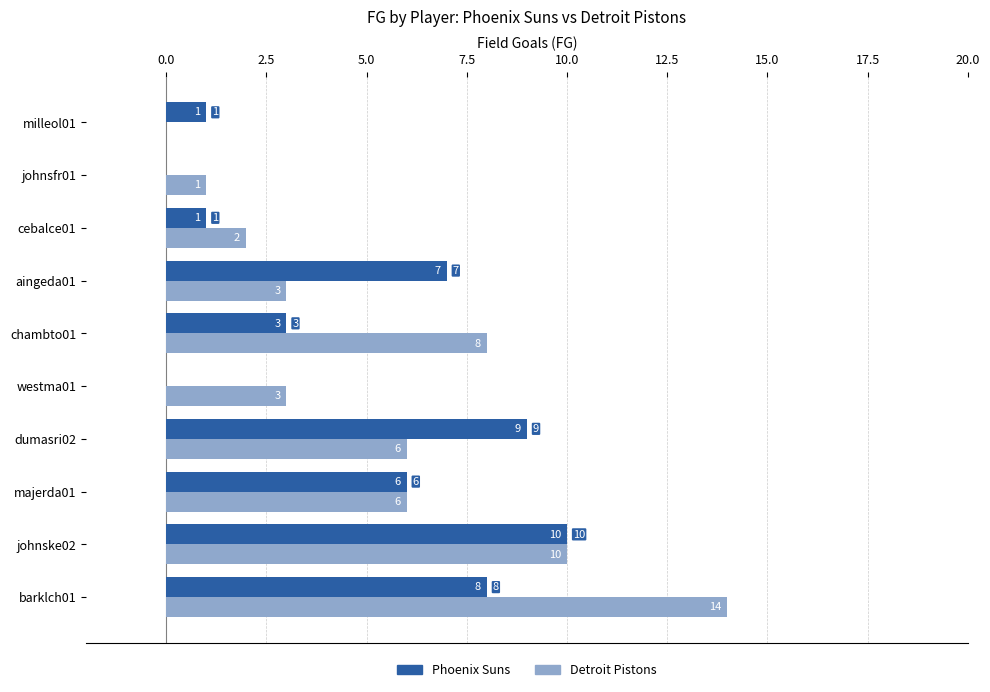

Which series has the largest total across all categories?

Detroit Pistons